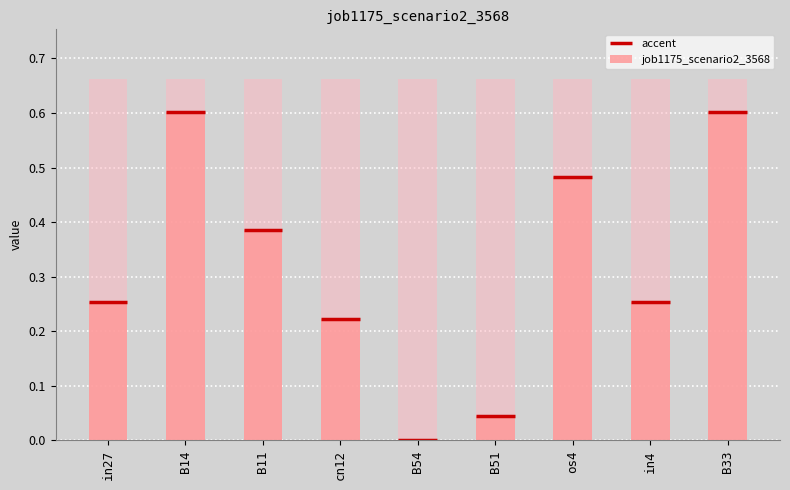

Reading right to left, what are all the values shown in this chart?

B33=0.6	in4=0.3	os4=0.5	B51=0.0	B54=0.0	cn12=0.2	B11=0.4	B14=0.6	in27=0.3